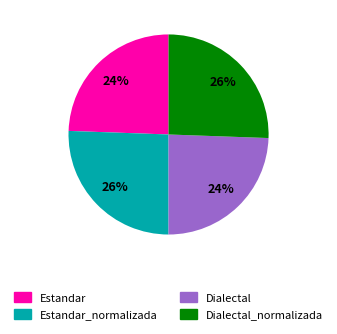

To the nearest percent, what is the combined percentage of Dialectal and Estandar_normalizada?

50%